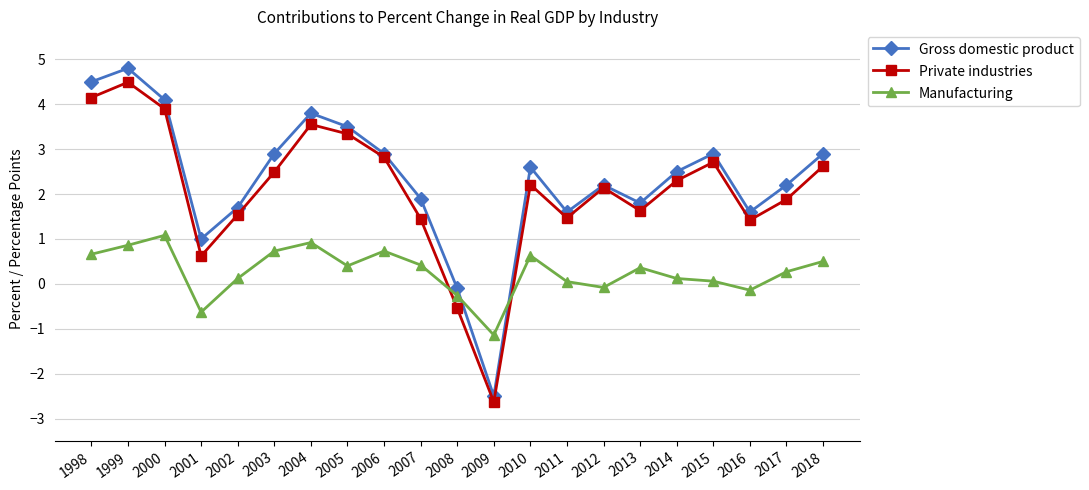

At 2007, list the series in order from smallest to largest.

Manufacturing, Private industries, Gross domestic product